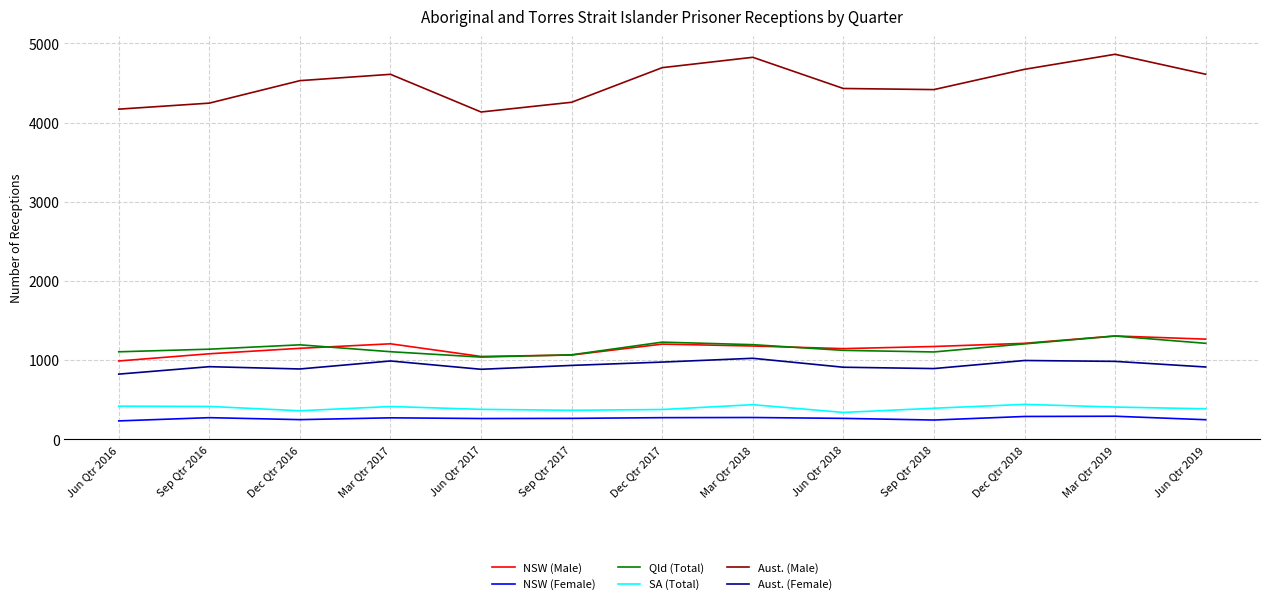

The NSW (Male) series shows 988 at Jun Qtr 2016. True or false?

True